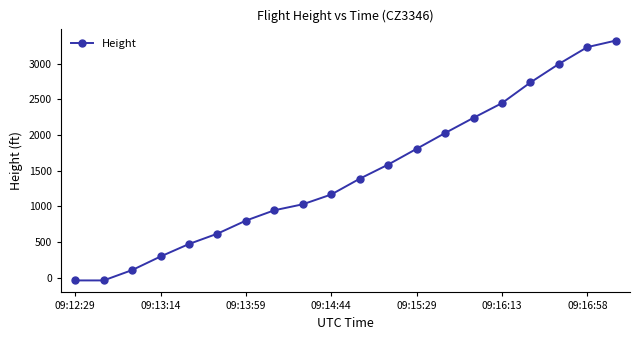

What is the difference between the second highest and second lowest values?

3269.0